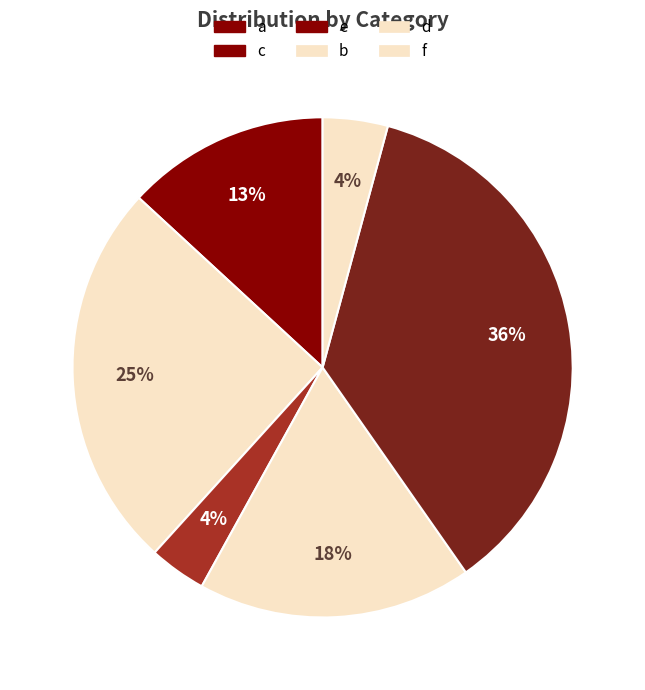

How many segments does this pie chart have?

6